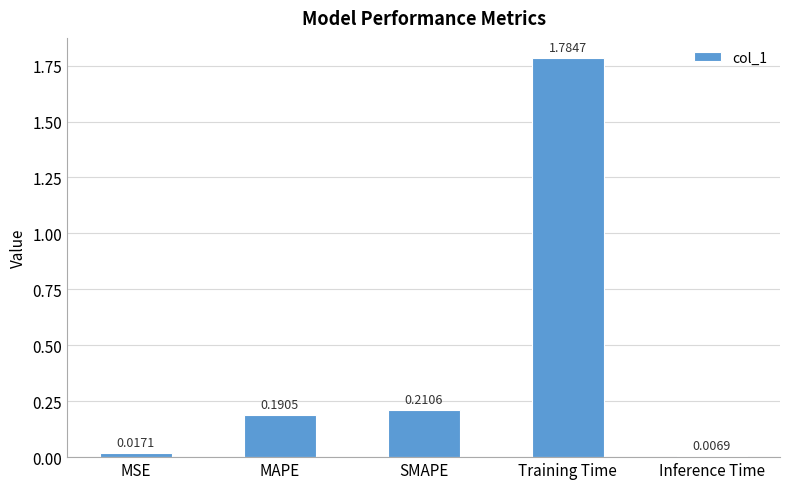

At which category does the chart reach its minimum across all series?

Inference Time